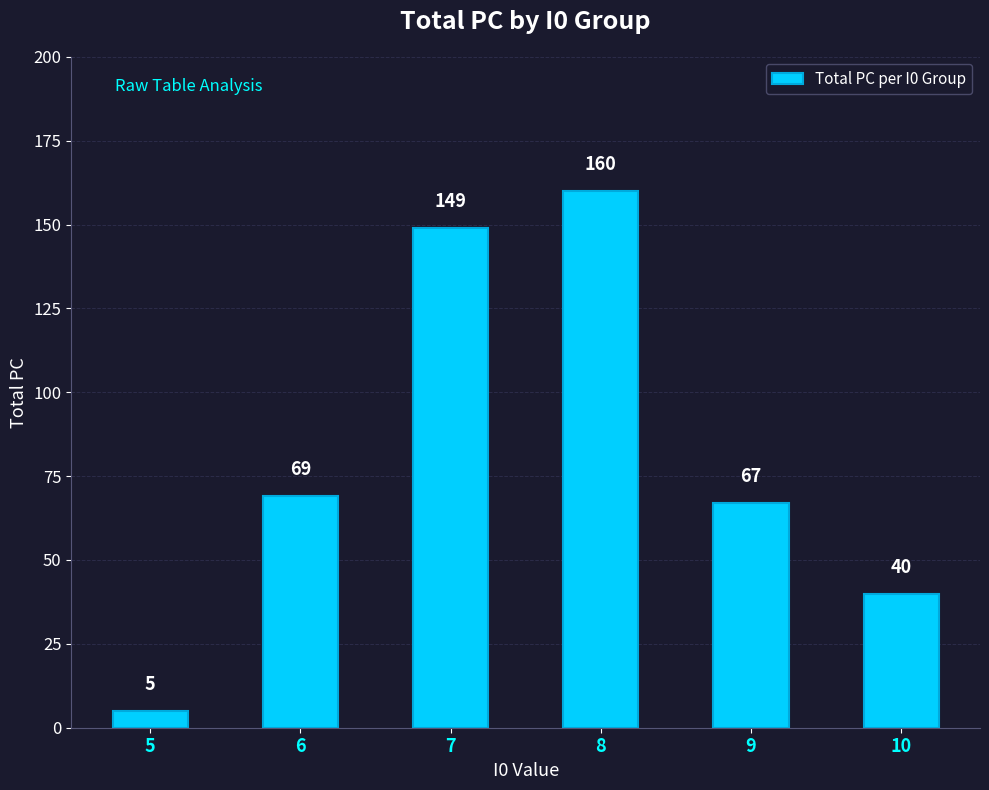

Are the bars grouped side by side (vs. stacked)?

No